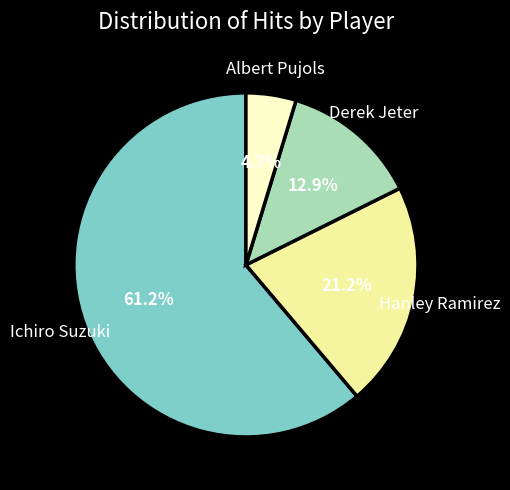

Does any single category account for the majority?

Yes